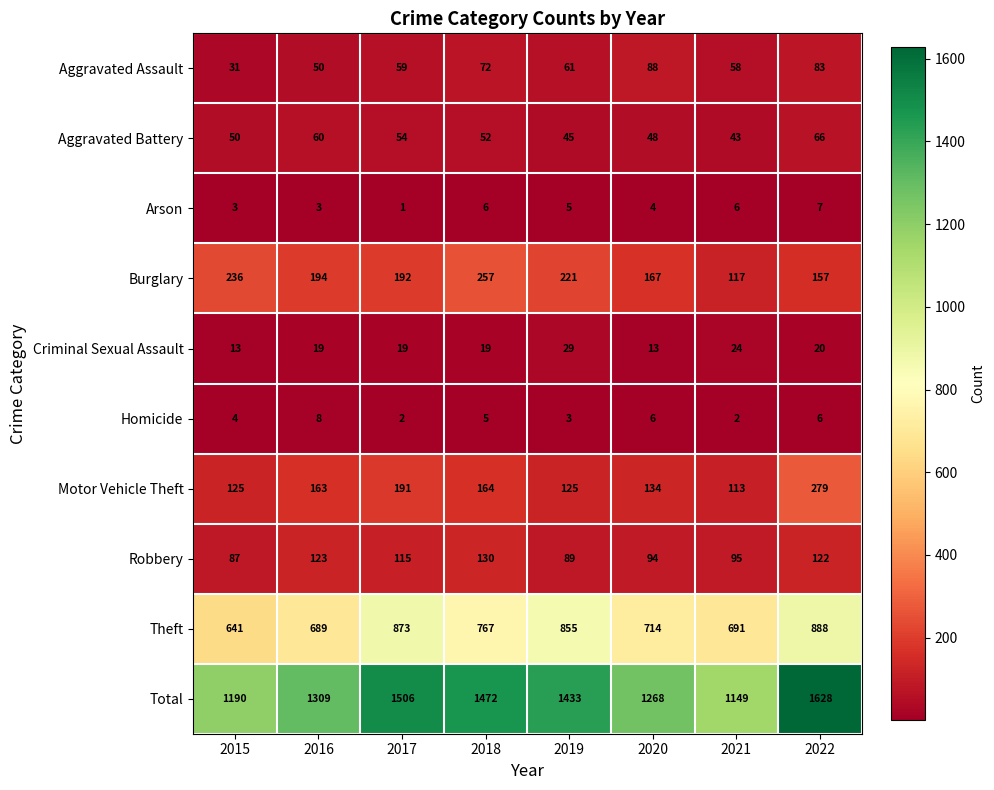

At how many categories does at least one series exceed 831?

8